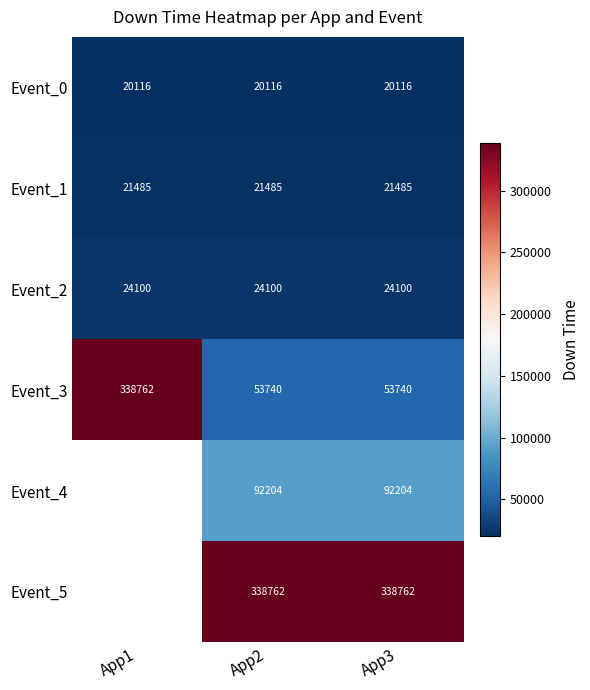

Is the value of Event_0 at App2 greater than the value of Event_1 at App3?

No